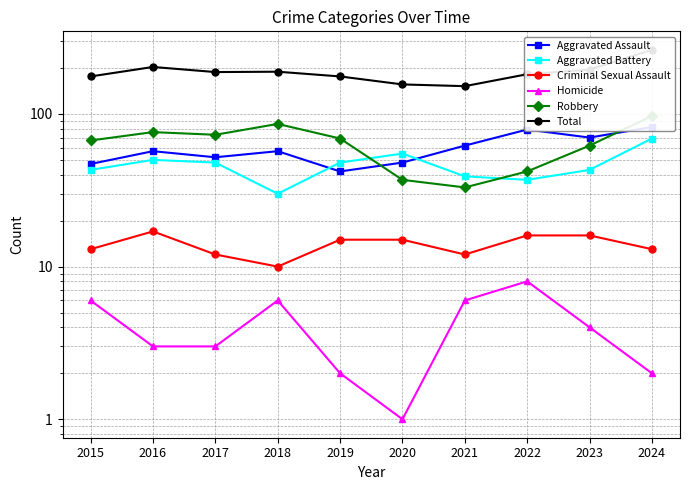

How many data points in Criminal Sexual Assault are less than 15?

5